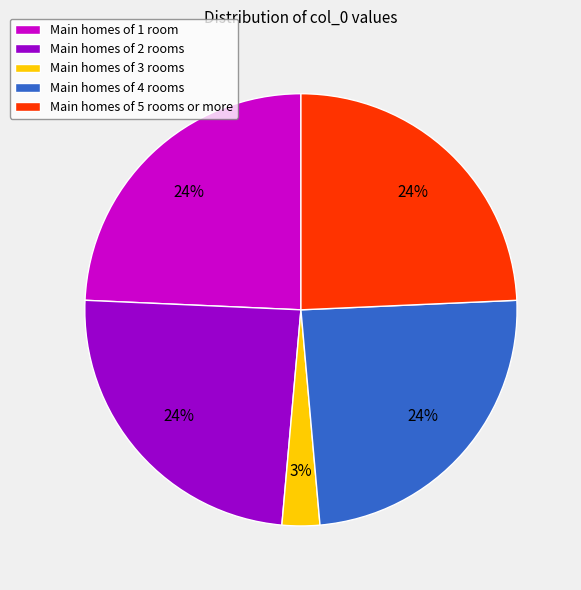

Does Main homes of 1 room account for over 50% of the chart?

No